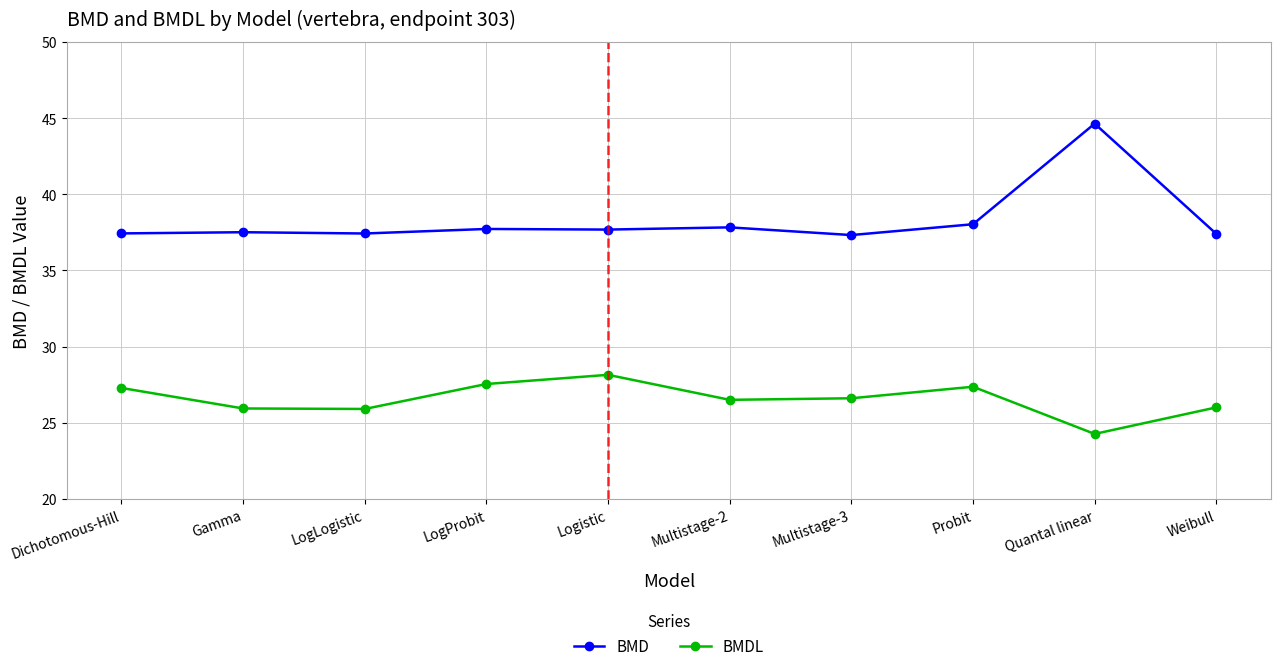

What is the difference between the BMD values at Quantal linear and Dichotomous-Hill?

7.2